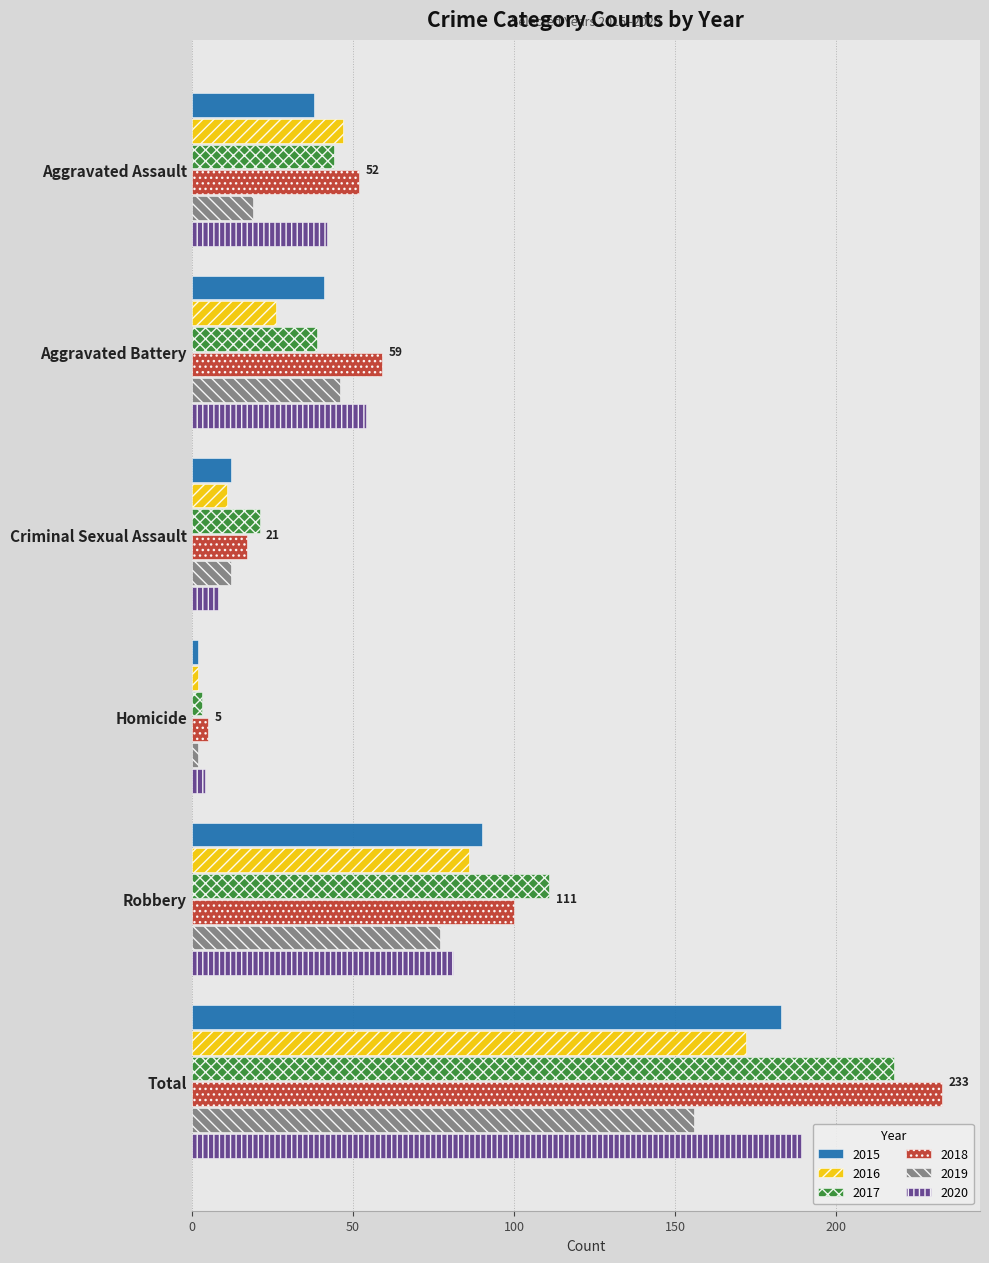

What is the spread (max minus min) of values at Total?

77